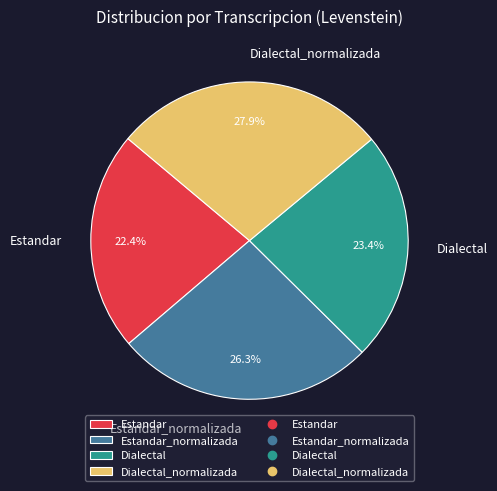

Between Estandar and Dialectal_normalizada, which is larger?

Dialectal_normalizada